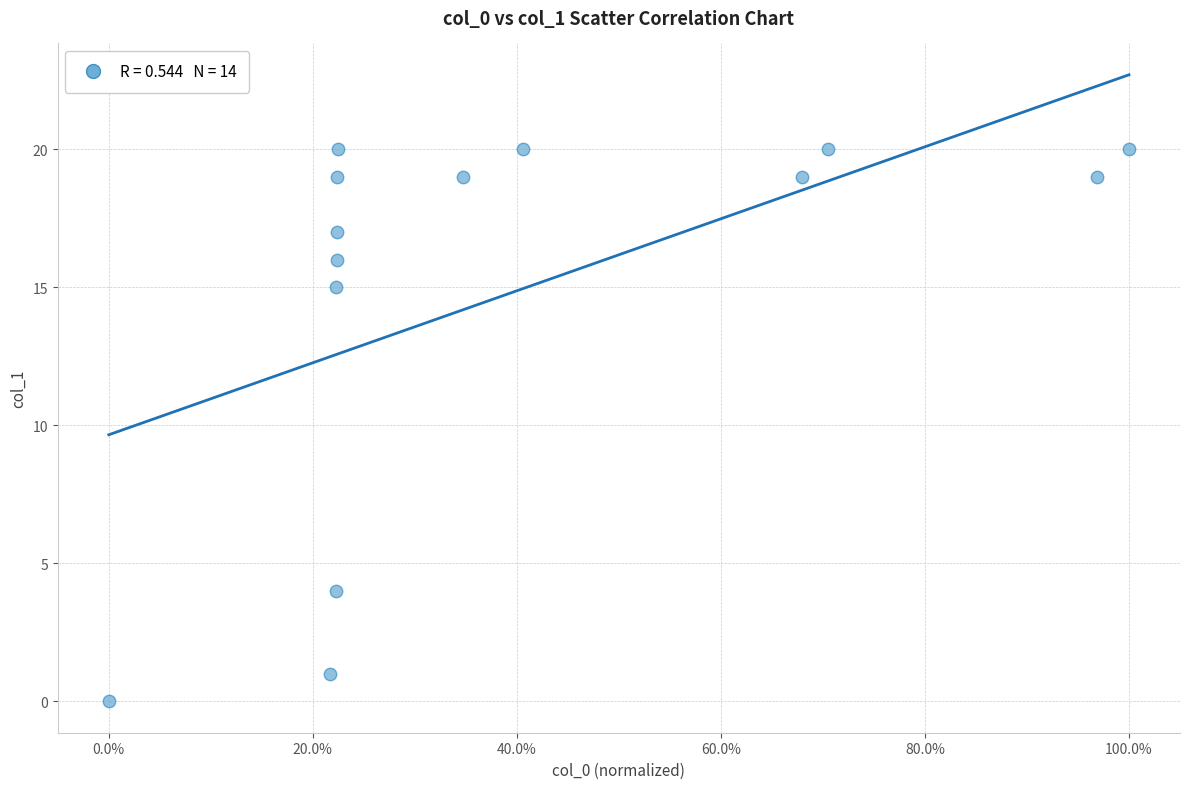

What is the range of Y values (max minus min)?

20